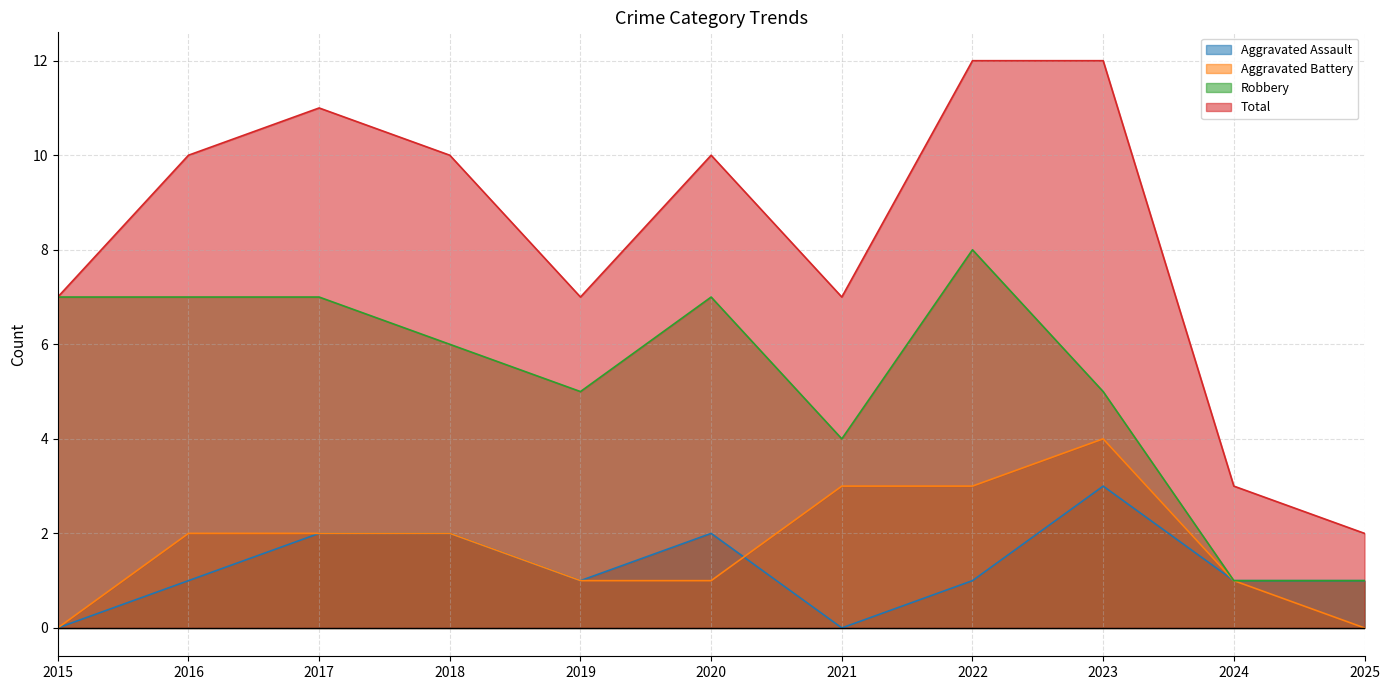

Reading right to left, list all the values displayed in this chart.

Aggravated Assault: 2025=1	2024=1	2023=3	2022=1	2021=0	2020=2	2019=1	2018=2	2017=2	2016=1	2015=0
Aggravated Battery: 2025=0	2024=1	2023=4	2022=3	2021=3	2020=1	2019=1	2018=2	2017=2	2016=2	2015=0
Robbery: 2025=1	2024=1	2023=5	2022=8	2021=4	2020=7	2019=5	2018=6	2017=7	2016=7	2015=7
Total: 2025=2	2024=3	2023=12	2022=12	2021=7	2020=10	2019=7	2018=10	2017=11	2016=10	2015=7